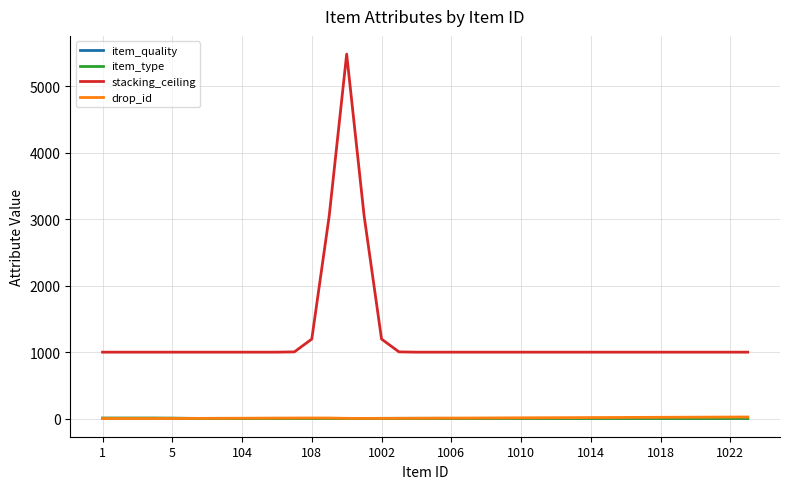

Which series has the largest range (max minus min)?

stacking_ceiling